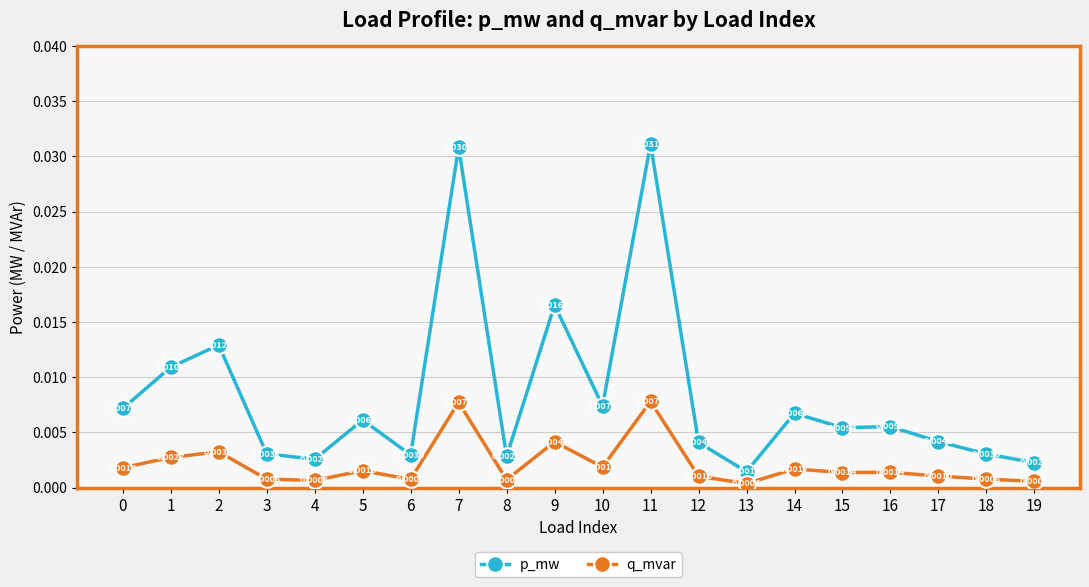

At which category is the sum across all series the highest?

11